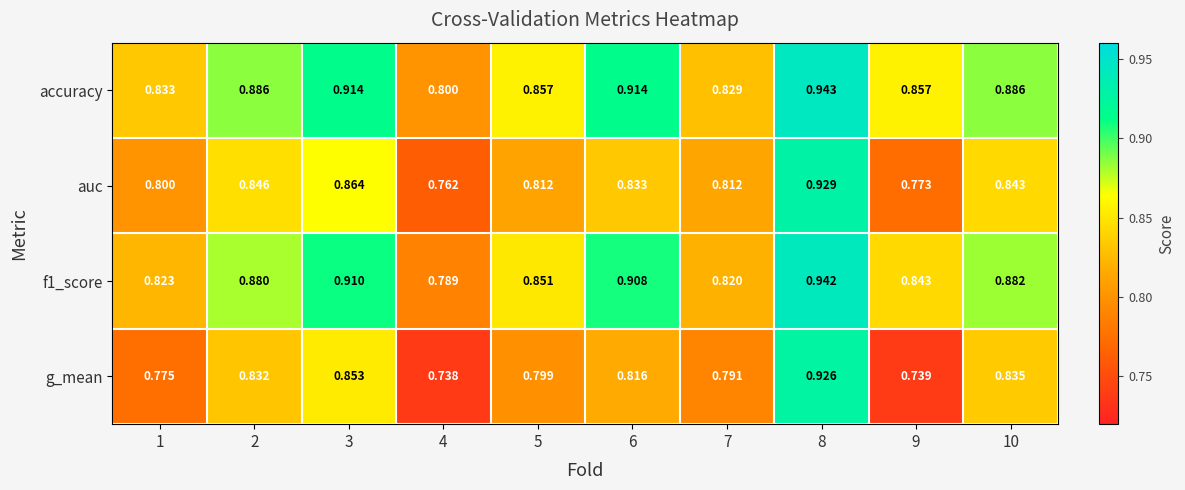

Which series has the largest total across all categories?

accuracy